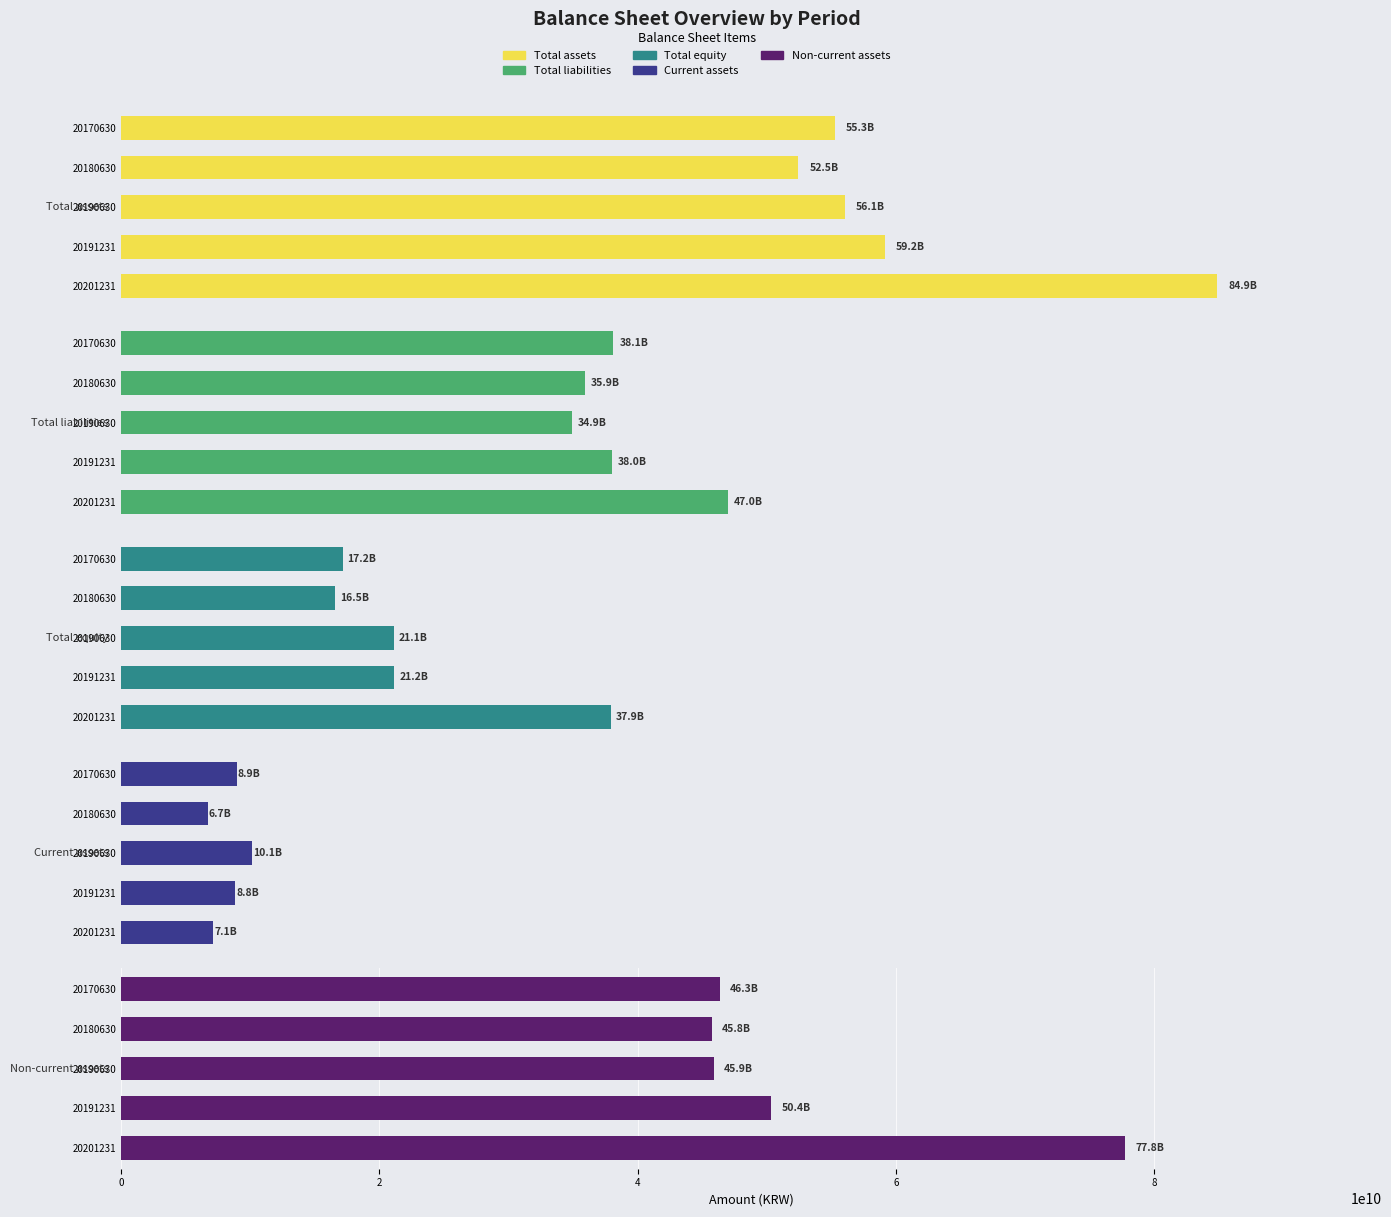

At 20191231, list the series in order from largest to smallest.

Total assets, Non-current assets, Total liabilities, Total equity, Current assets